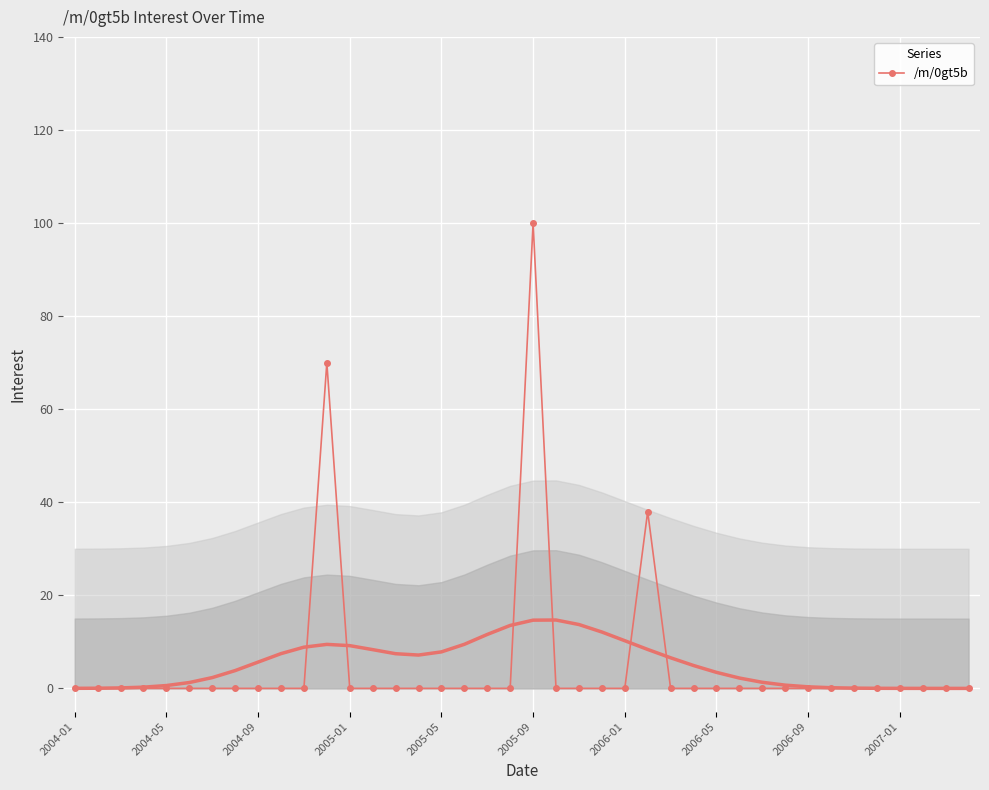

The value of /m/0gt5b at 2007-01 is 0. True or false?

True